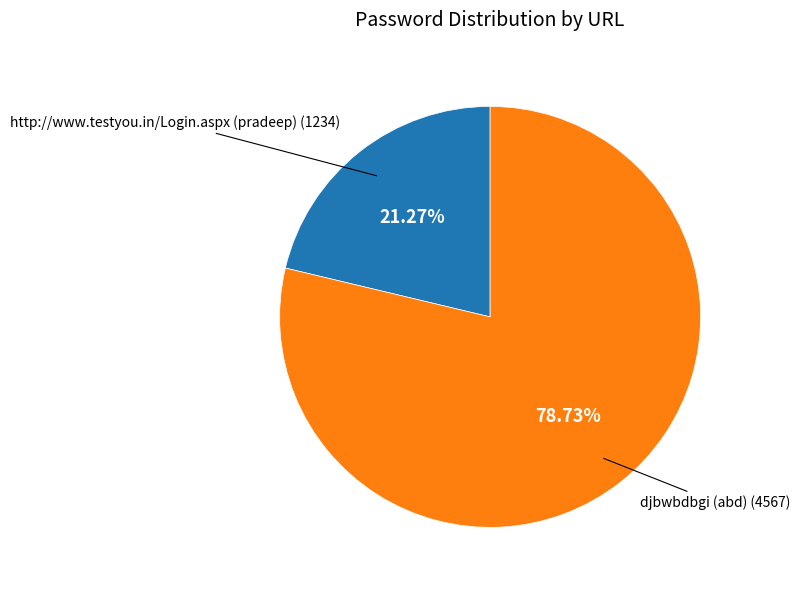

How many slices are in this pie chart?

2